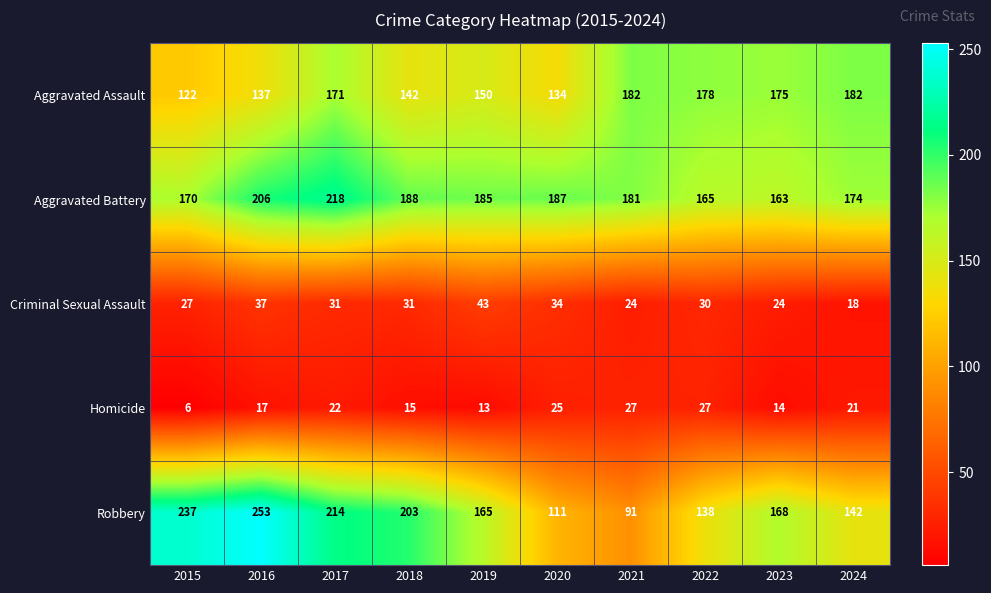

At which label does Aggravated Battery first exceed 185?

2016